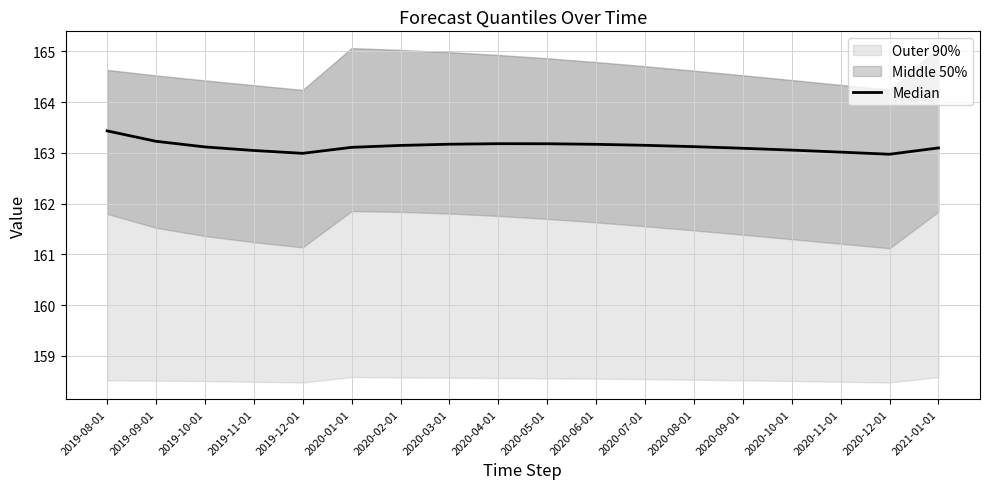

True or false: the data has more than 2 interior local peaks.

False